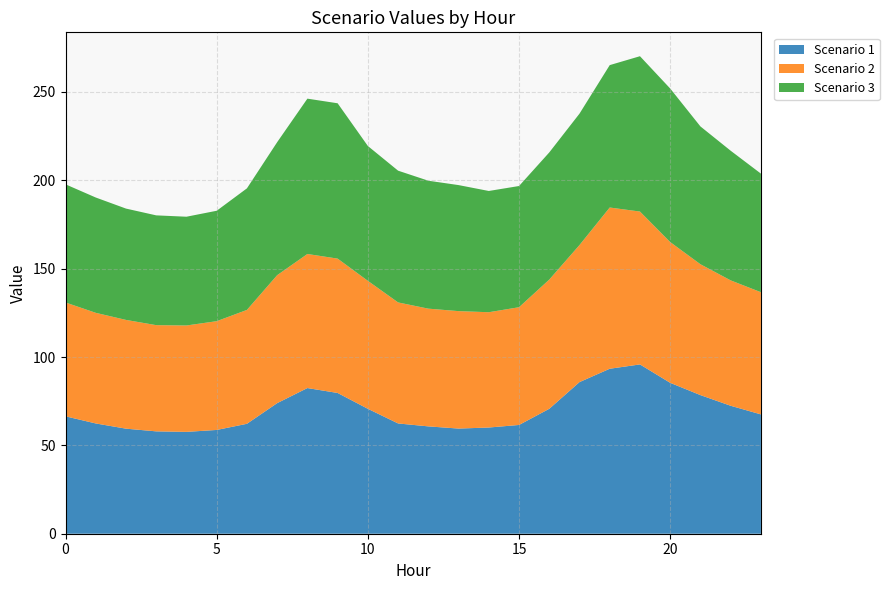

Reading left to right, list all the values displayed in this chart.

Scenario 1: 0=66.4	1=62.4	2=59.5	3=57.9	4=57.6	5=58.7	6=62.2	7=73.9	8=82.4	9=79.7	10=70.7	11=62.4	12=60.7	13=59.5	14=60.1	15=61.6	16=70.7	17=85.8	18=93.4	19=95.8	20=85.4	21=78.4	22=72.4	23=67.5
Scenario 2: 0=64.4	1=62.6	2=61.5	3=60.1	4=60.2	5=61.6	6=64.4	7=72.4	8=75.9	9=76.0	10=72.4	11=68.5	12=66.6	13=66.5	14=65.2	15=66.6	16=73.1	17=77.6	18=91.2	19=86.5	20=79.7	21=74.1	22=71.0	23=69.1
Scenario 3: 0=66.9	1=65.3	2=63.0	3=62.1	4=61.6	5=62.5	6=68.8	7=75.3	8=87.9	9=87.9	10=76.3	11=74.6	12=72.4	13=71.3	14=68.6	15=68.6	16=72.0	17=74.4	18=80.6	19=87.9	20=86.9	21=78.0	22=73.4	23=67.1